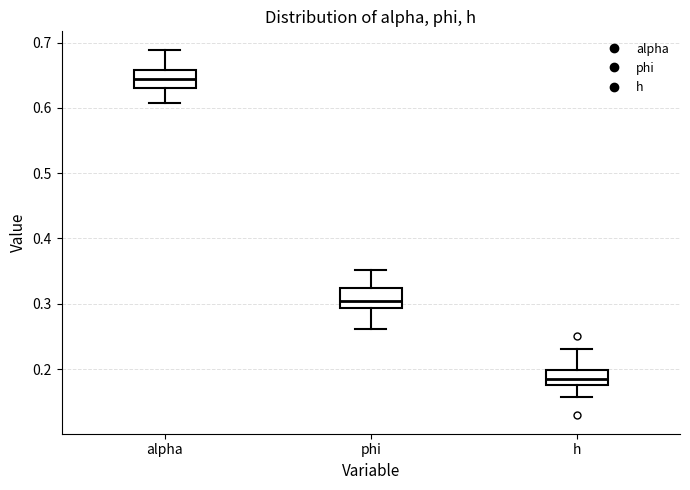

Where is the upper edge of the box for alpha on the y-axis? The values are not printed on the chart, so give them approximately, as read against the axis.

0.66